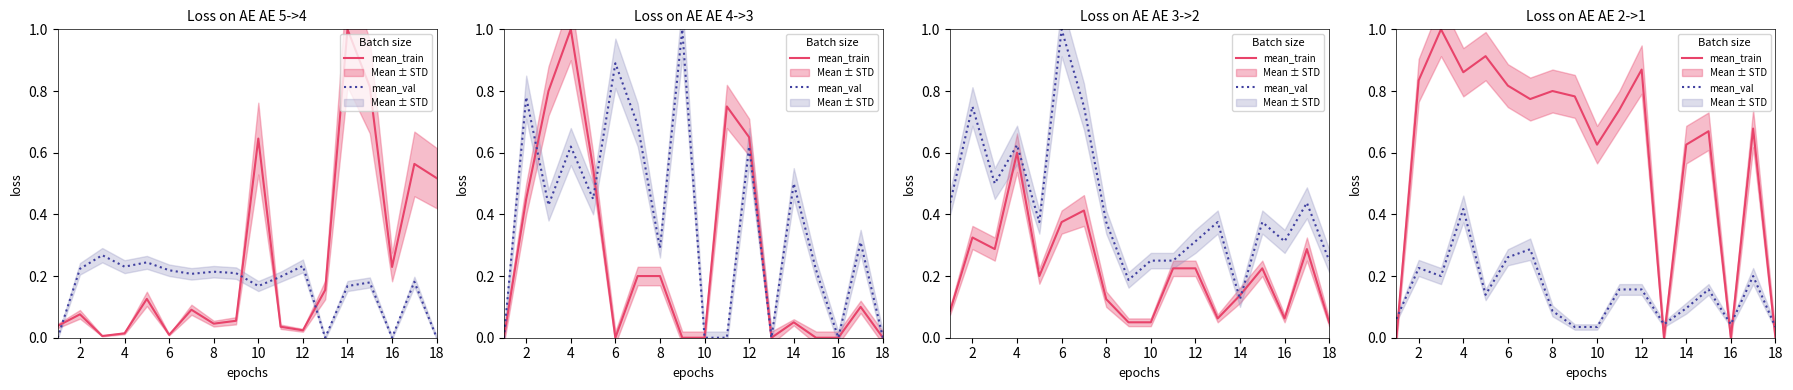

The value of mean_val at 8 is 0.2. True or false?

False